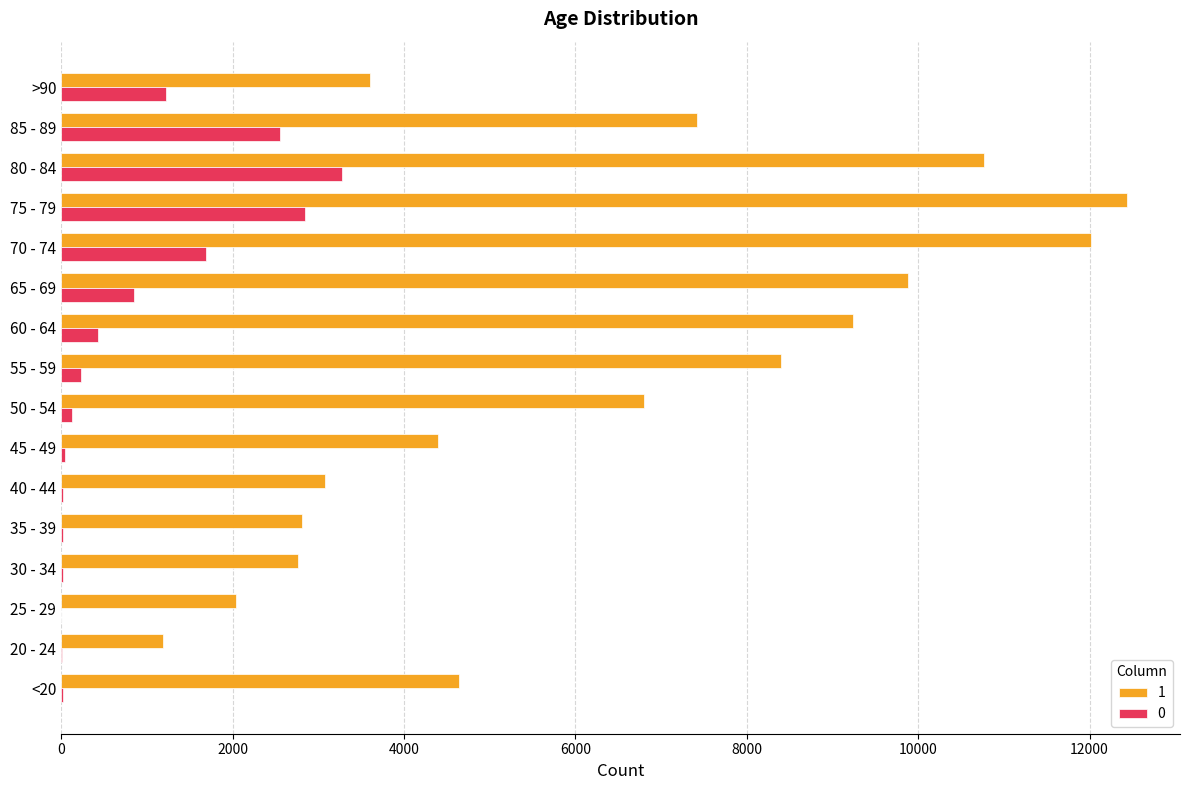

At which category is the sum across all series the highest?

75 - 79